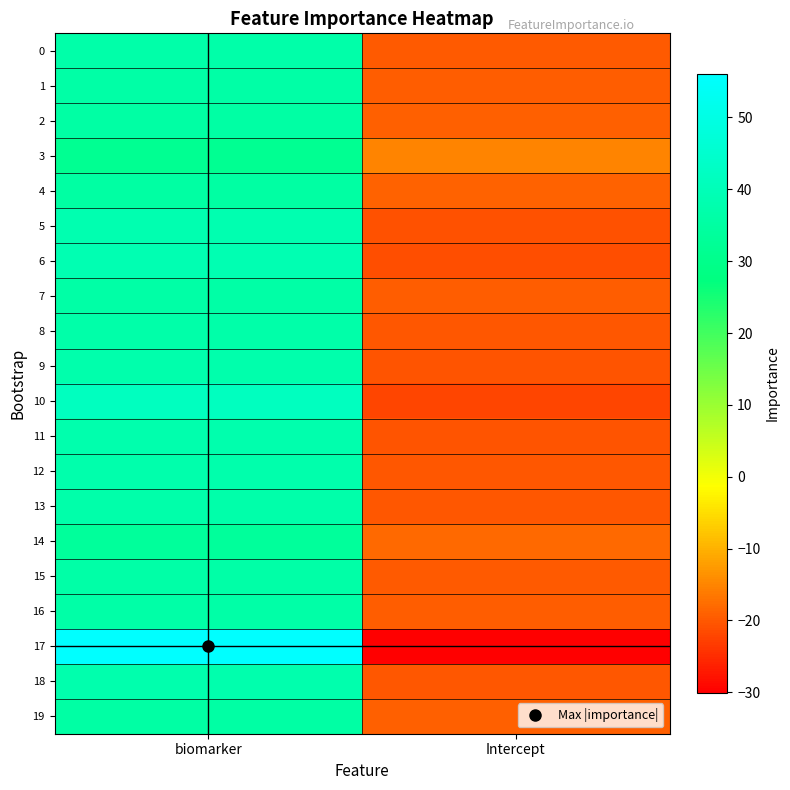

At which category is the sum across all series the highest?

biomarker